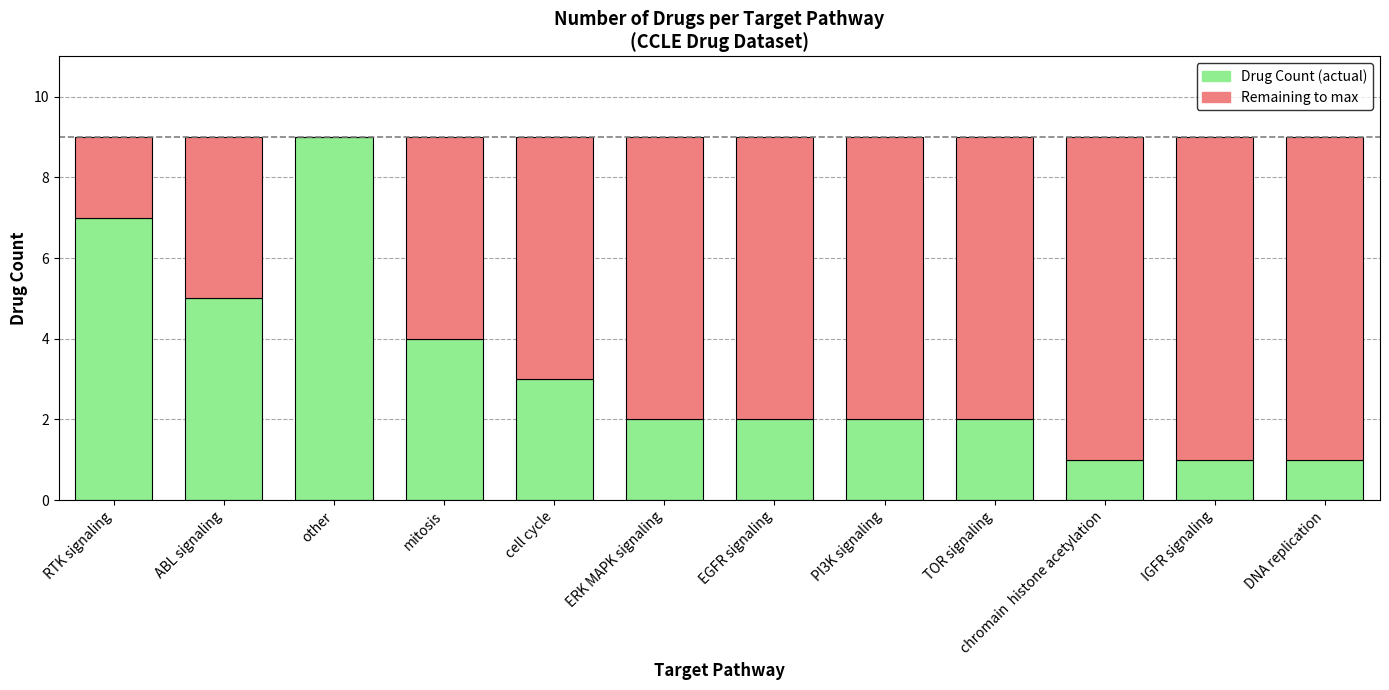

At which label does Drug Count (actual) reach its peak?

other